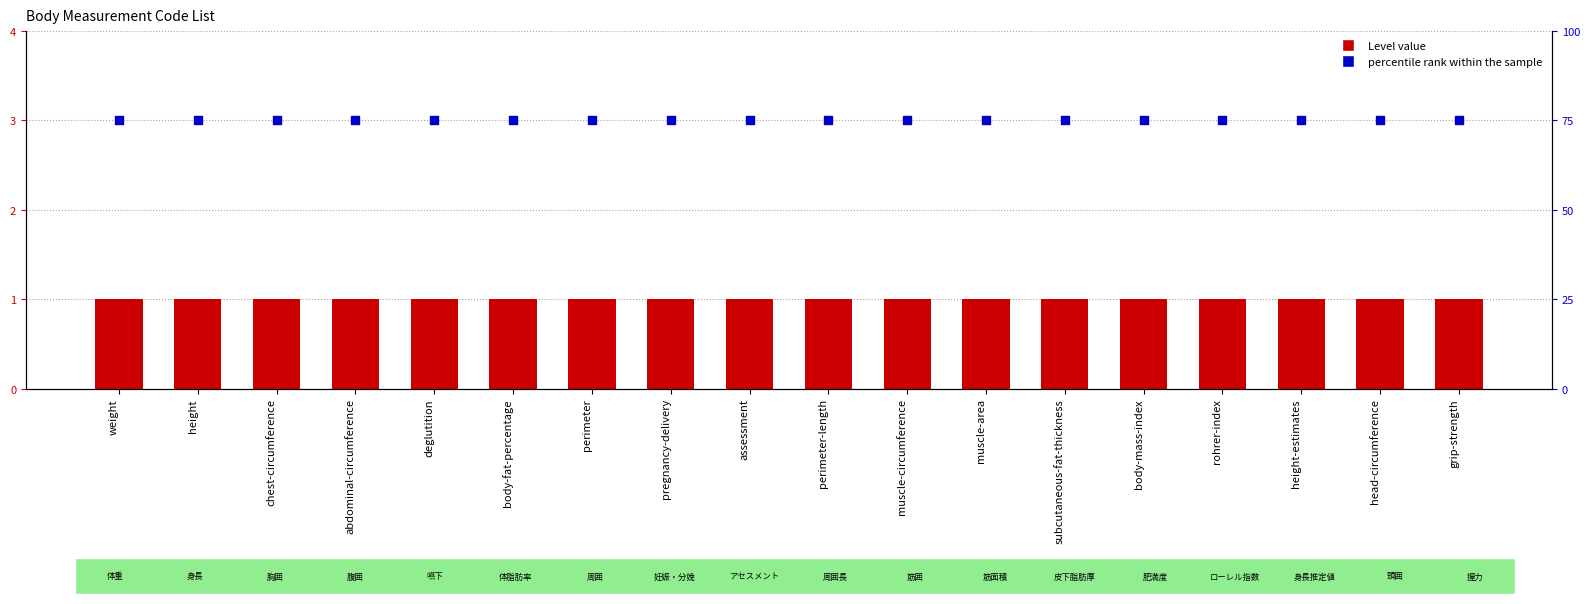

Which series has the largest total across all categories?

percentile rank within the sample